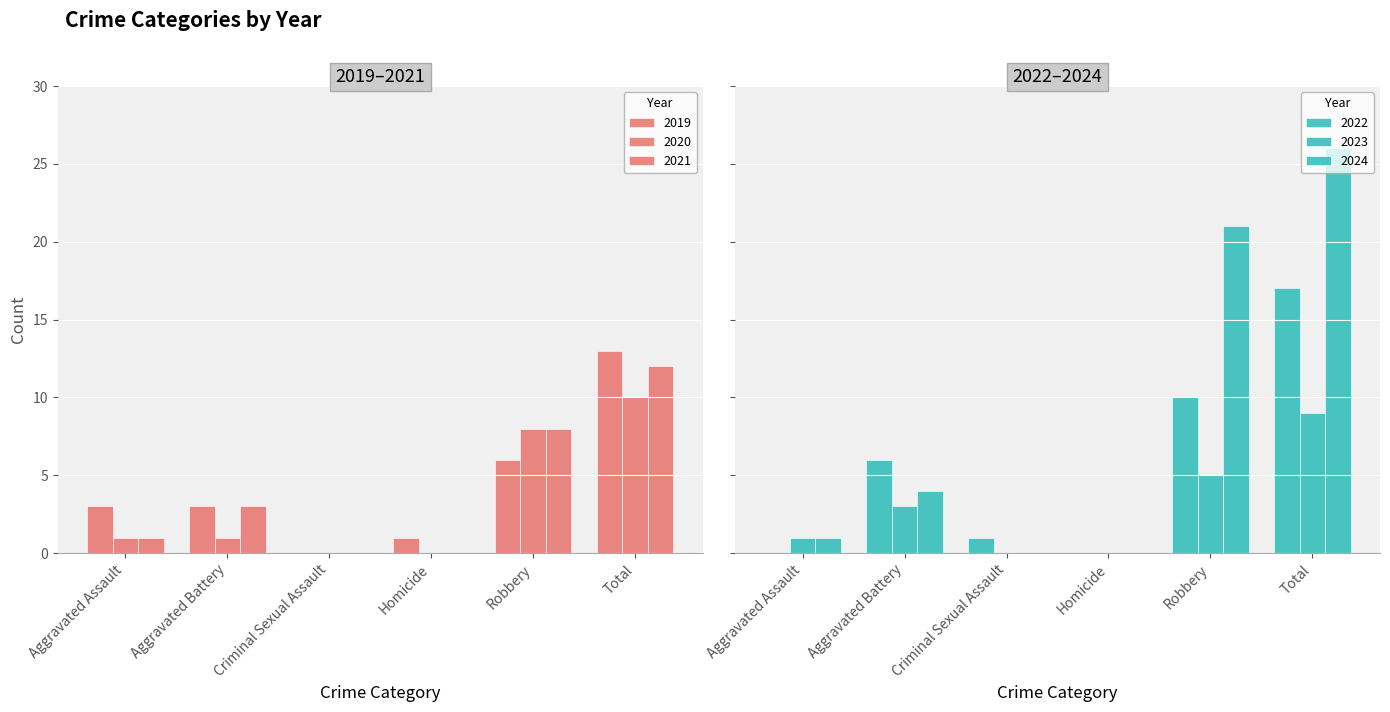

What is the label of the 4th bar from the left?

Homicide